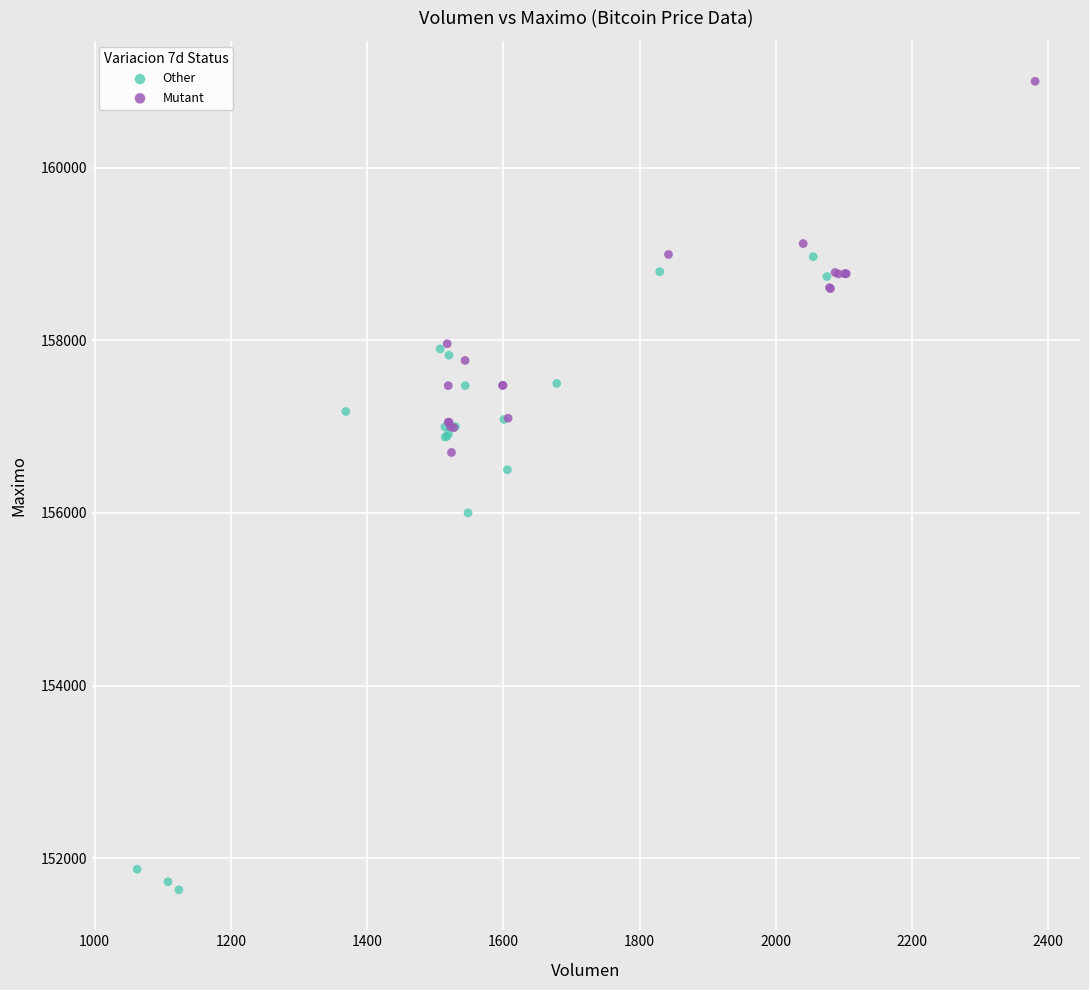

Which series reaches the maximum Y coordinate?

Mutant